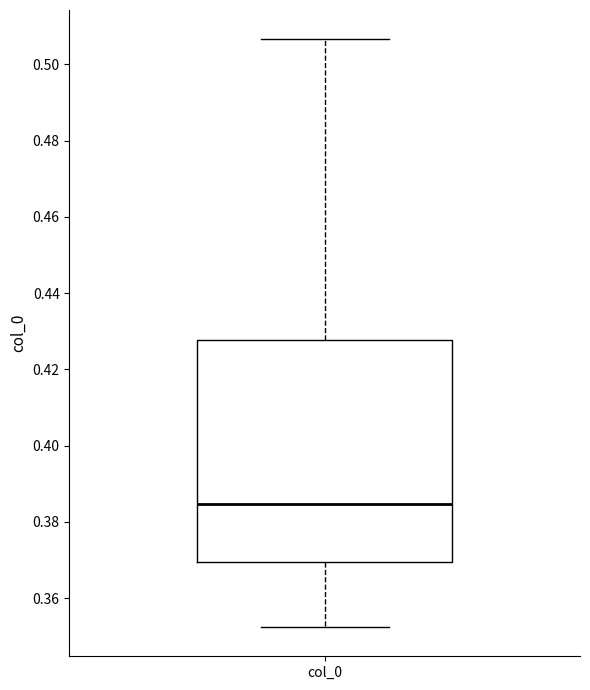

Read this box plot against the y-axis: the position of the median line, the range covered by the box, and the ends of both whiskers. The values are not printed on the chart, so give them approximately, as read against the axis.

median 0.384, box 0.370 to 0.428, whiskers 0.352 to 0.506